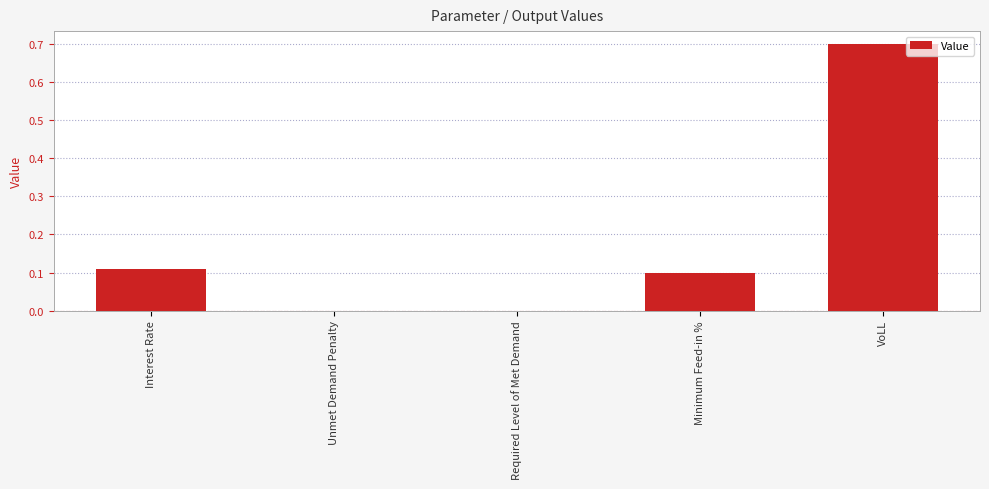

The chart shows a value of 0.0 at Unmet Demand Penalty. True or false?

True